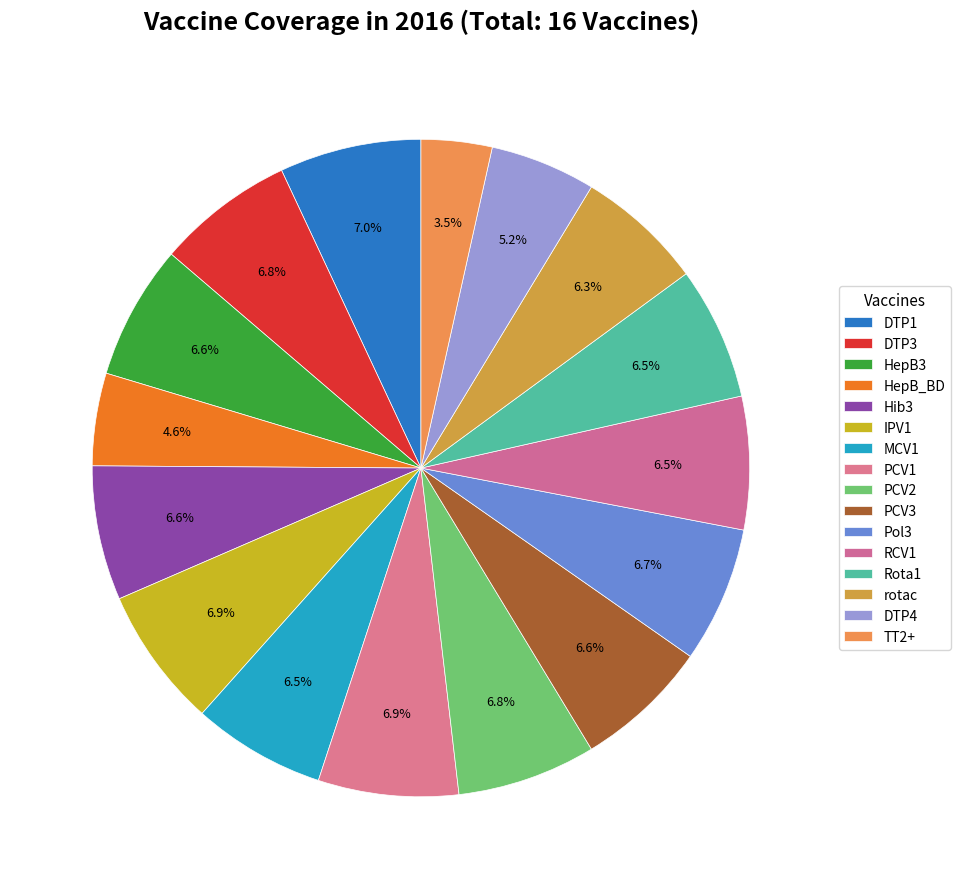

Is there any slice that represents more than half of the pie?

No